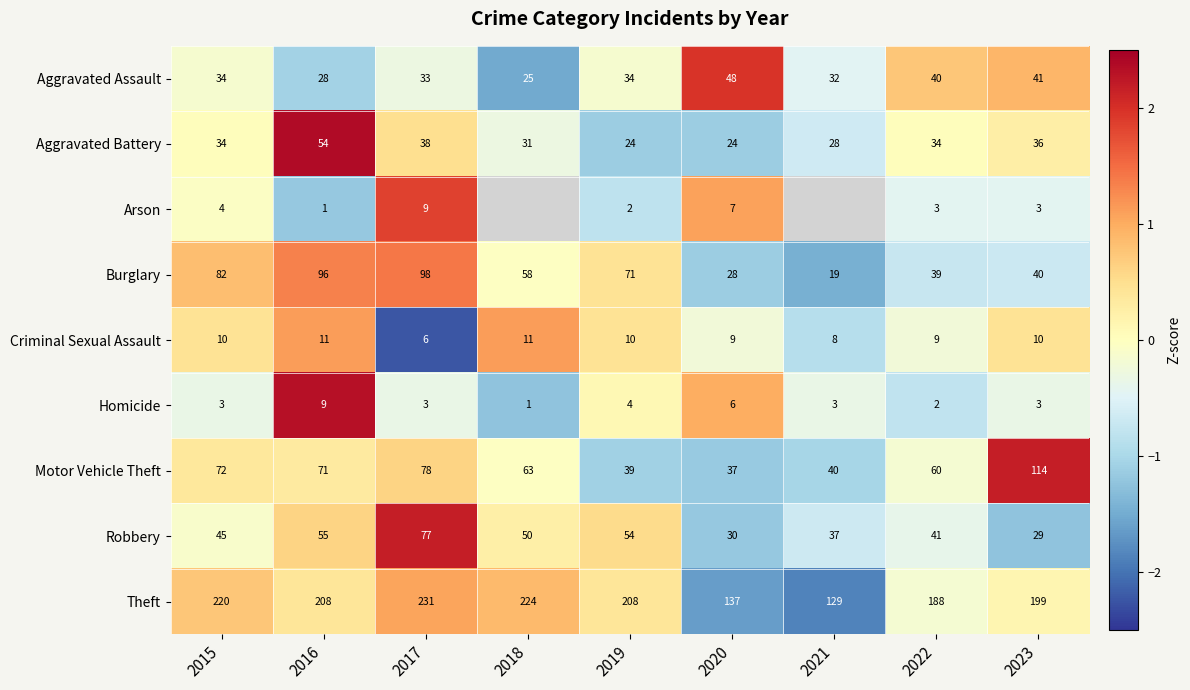

True or false: Theft has a value of 1.5 at 2017.

False